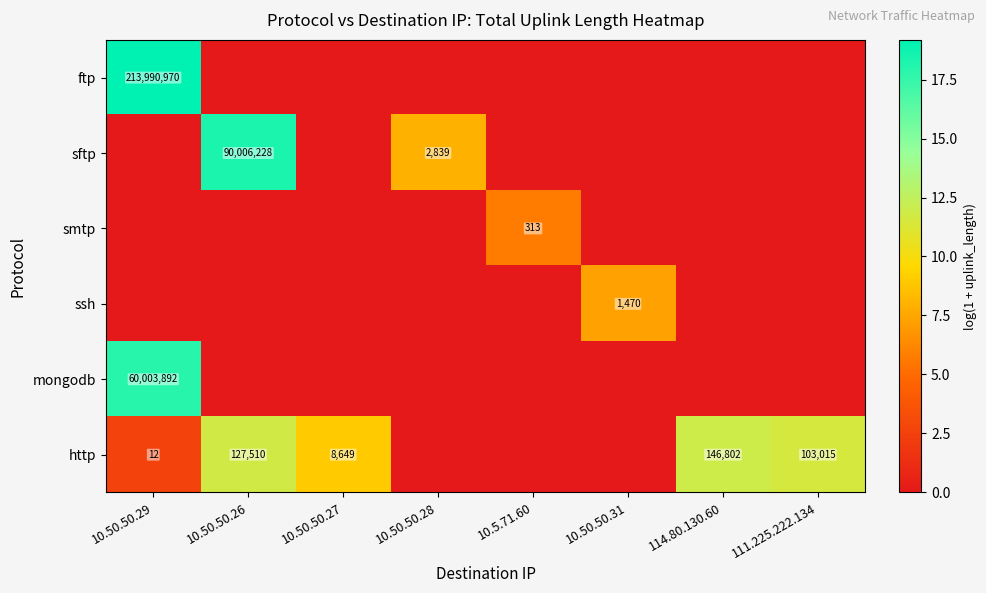

Which series changed the most between 10.50.50.28 and 10.5.71.60?

sftp